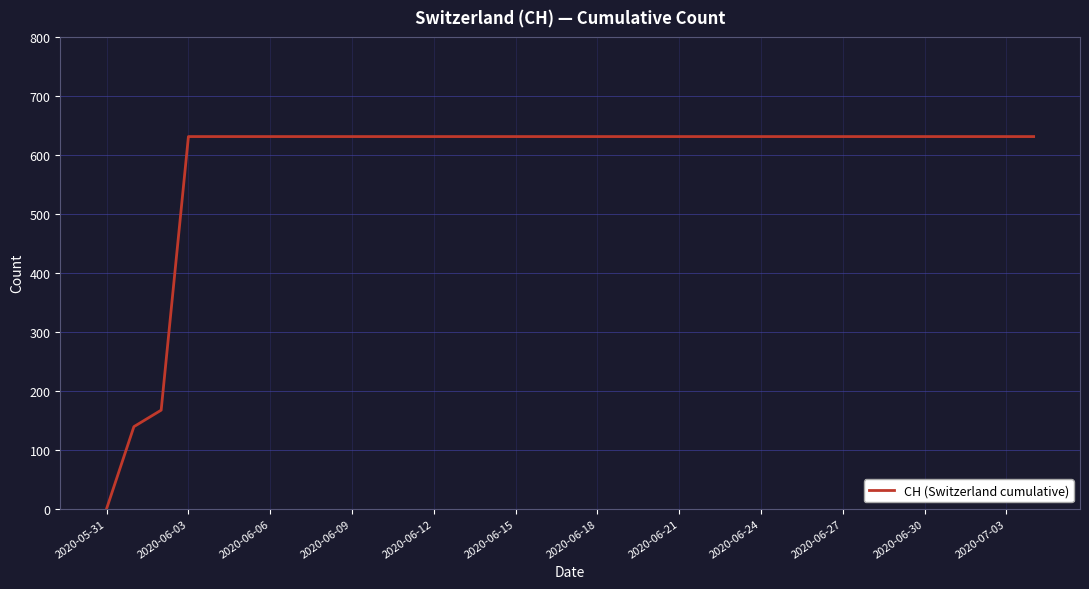

What is the maximum value shown in the chart?

631